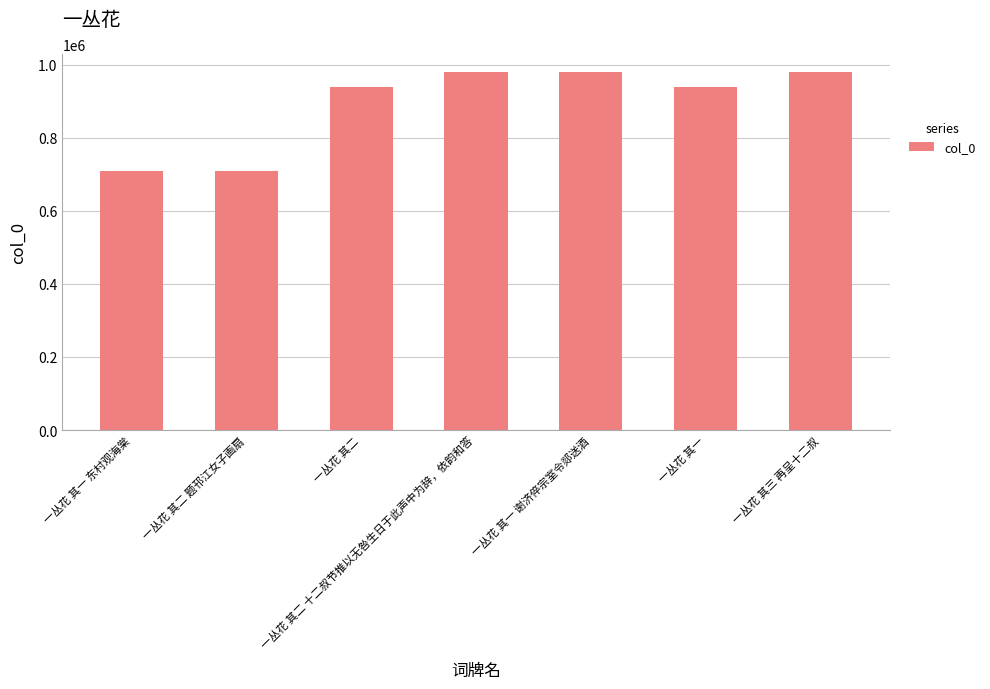

Does the chart contain any negative values?

No